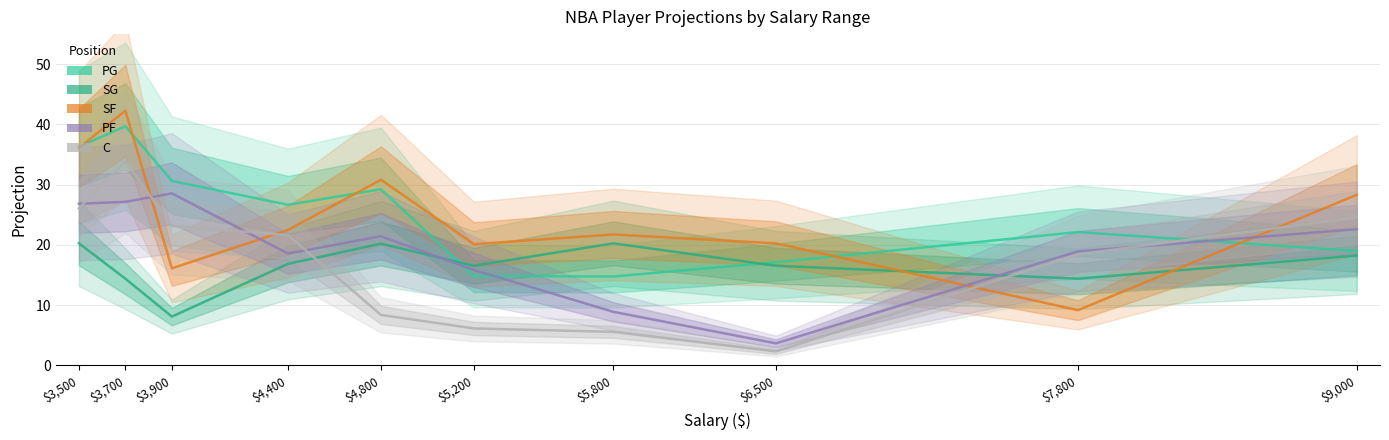

What is the lowest value of the PF series?

3.7